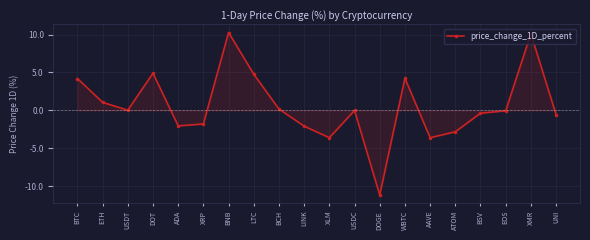

How many categories are shown in the chart?

20